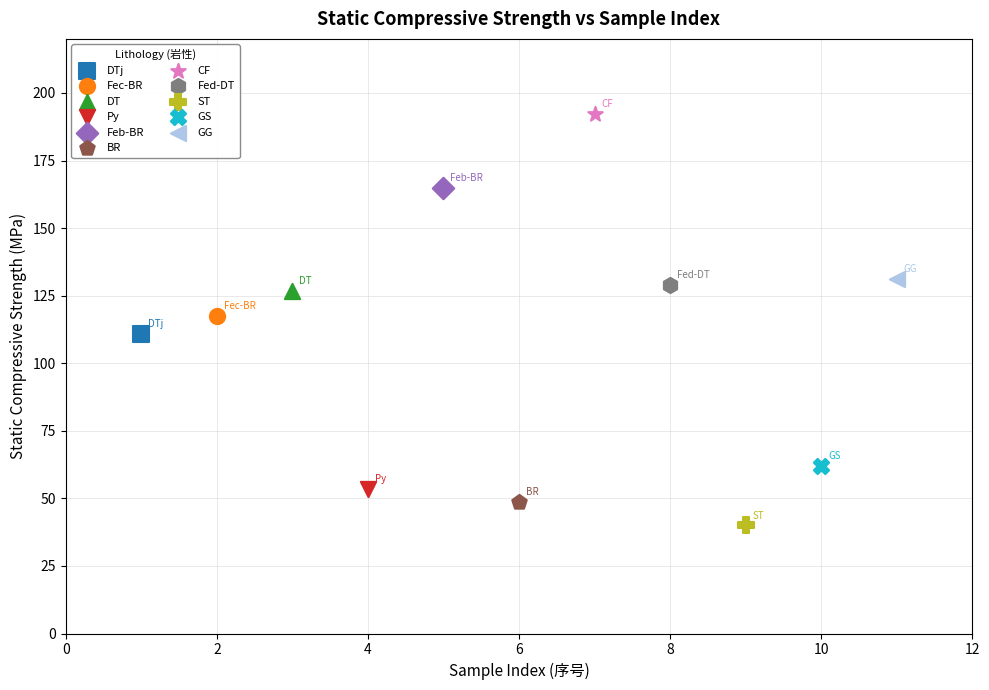

Which series contains the lowest Y value?

ST